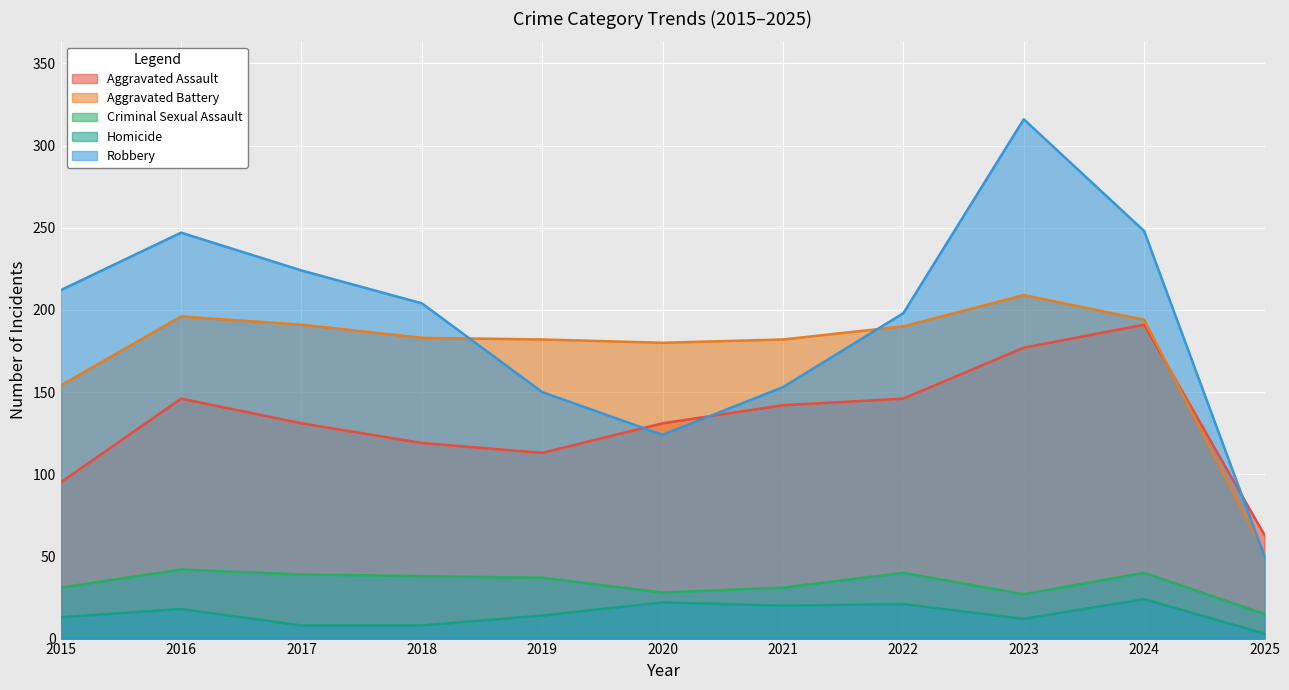

True or false: Robbery has a value of 316 at 2023.

True